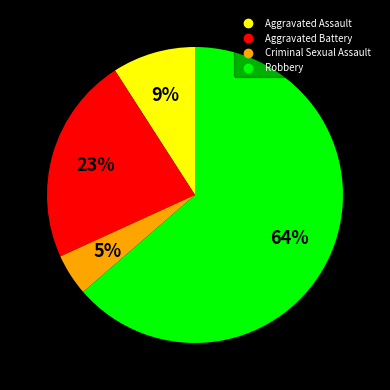

Combined, do Aggravated Battery and Aggravated Assault account for over 50%?

No